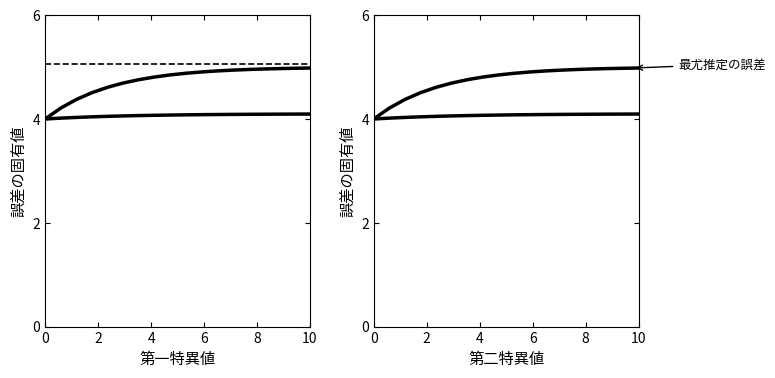

Does the chart display data point markers on the line(s)?

No